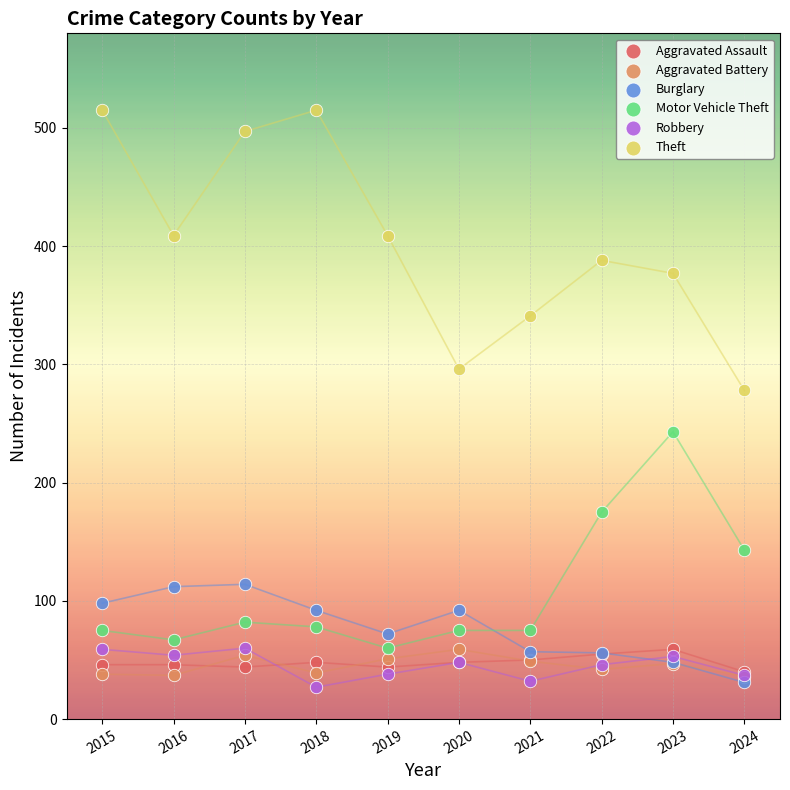

What are all the series names shown in the legend?

Aggravated Assault, Aggravated Battery, Burglary, Motor Vehicle Theft, Robbery, Theft